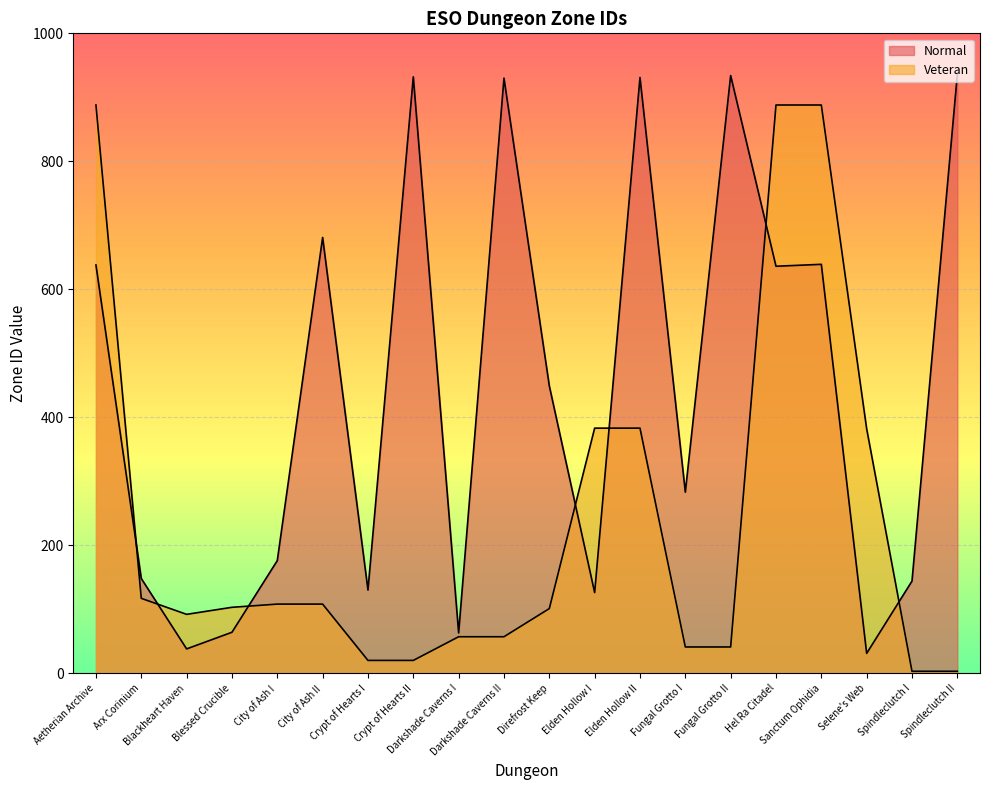

At which category does Veteran reach its first local valley?

Blackheart Haven